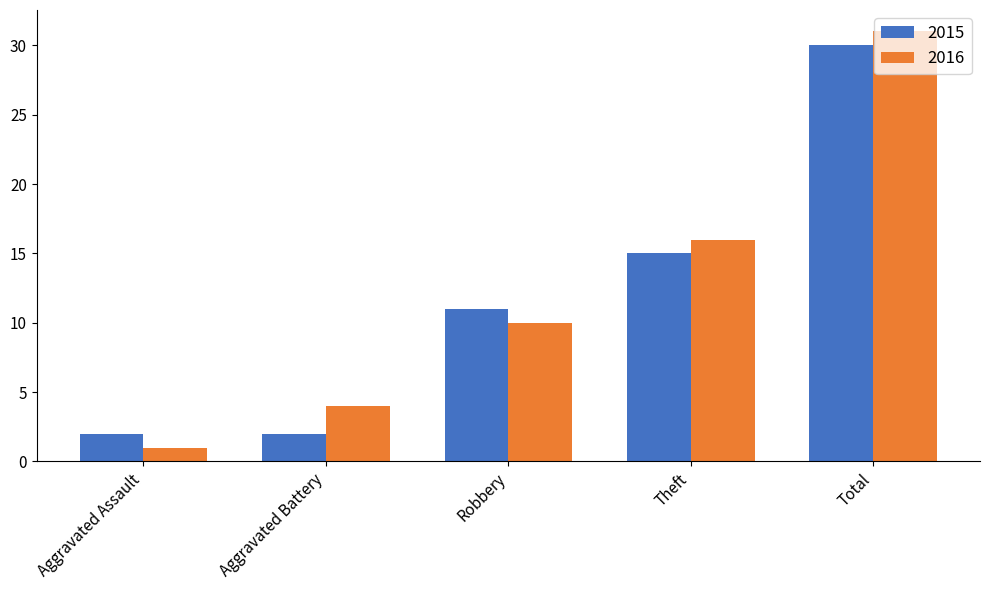

Where is 2015 nearest to the value 16?

Theft